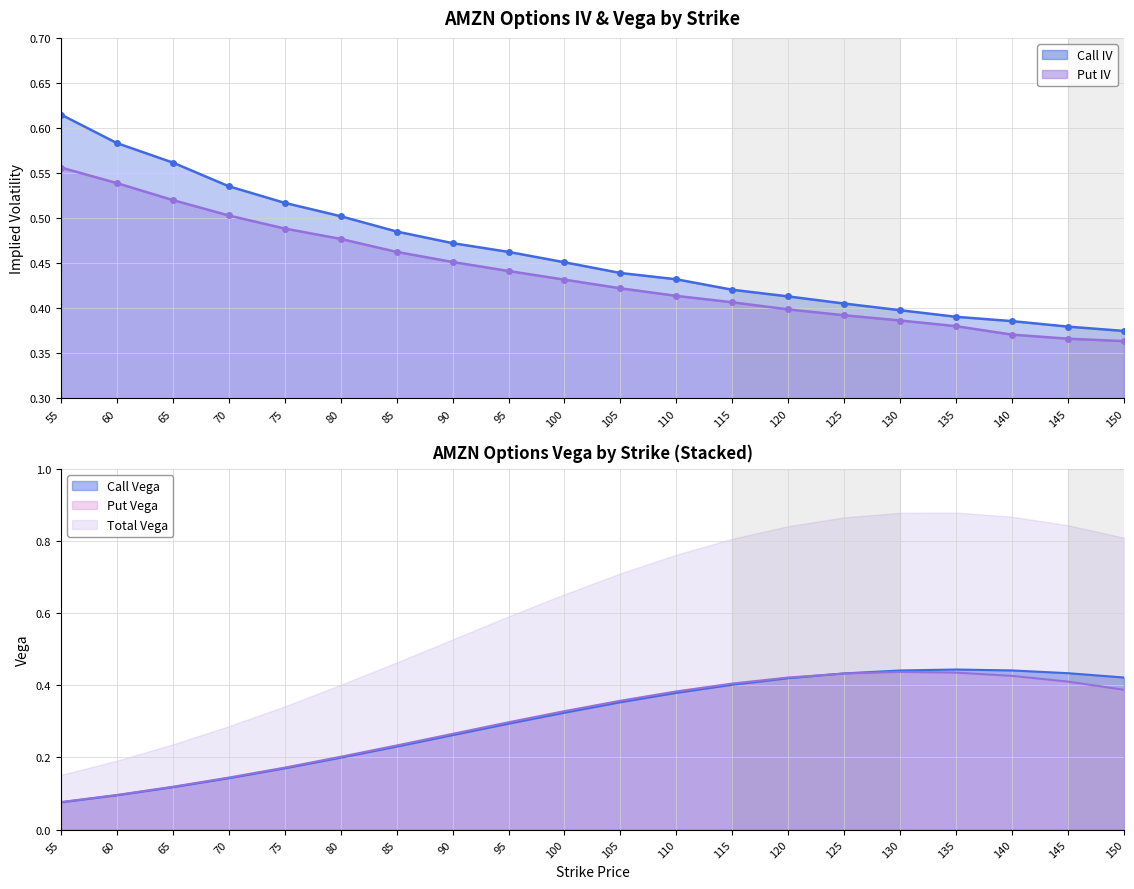

The Put Vega series shows 0.4 at 120. True or false?

True